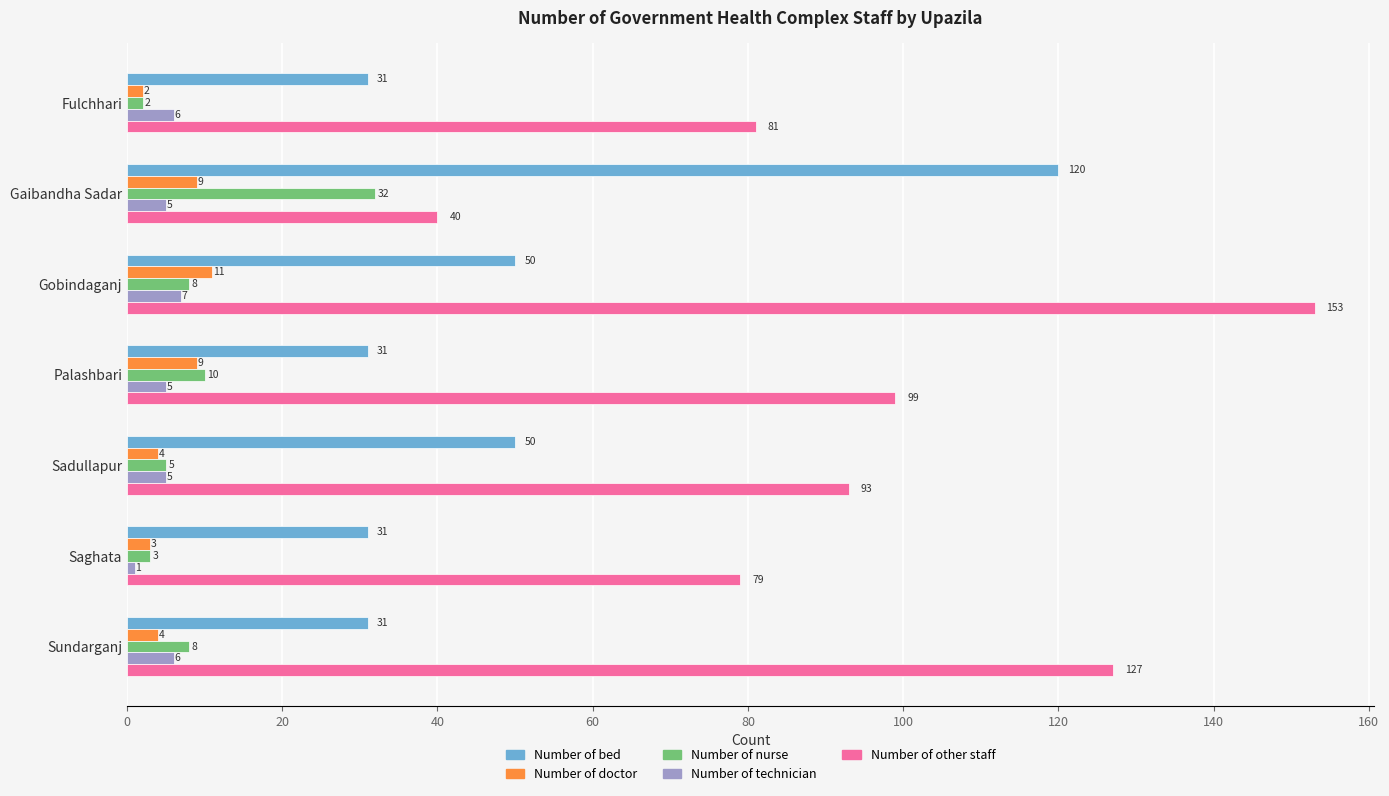

Rank the categories by Number of other staff value from highest to lowest.

Gobindaganj, Sundarganj, Palashbari, Sadullapur, Fulchhari, Saghata, Gaibandha Sadar